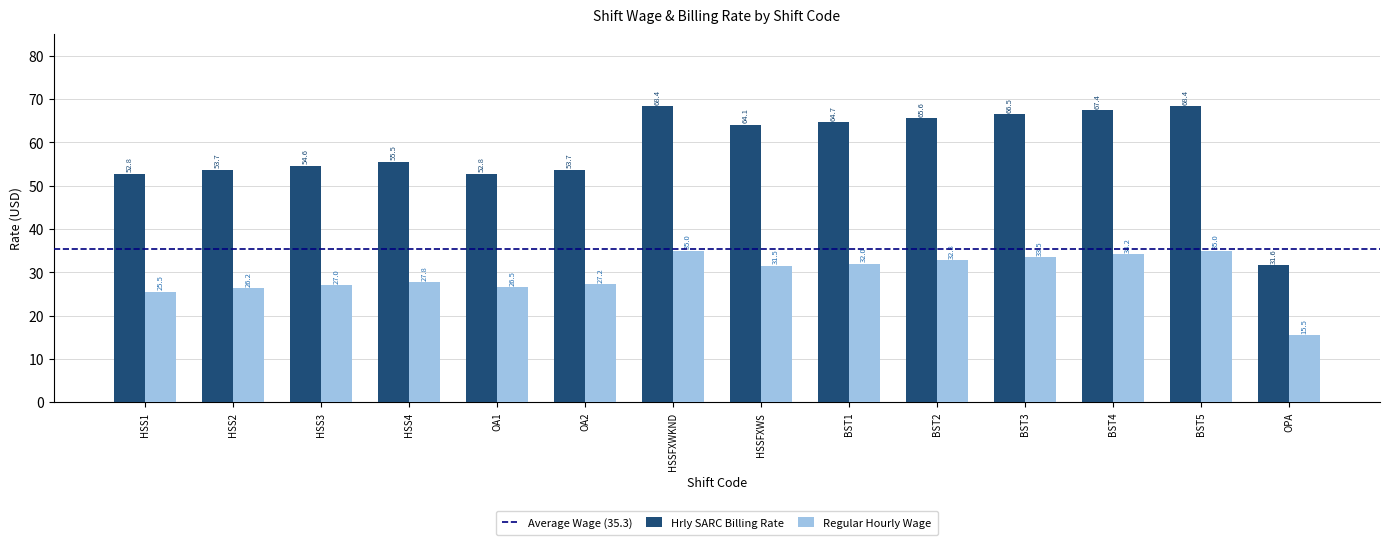

True or false: Hrly SARC Billing Rate has a value of 32.0 at BST5.

False